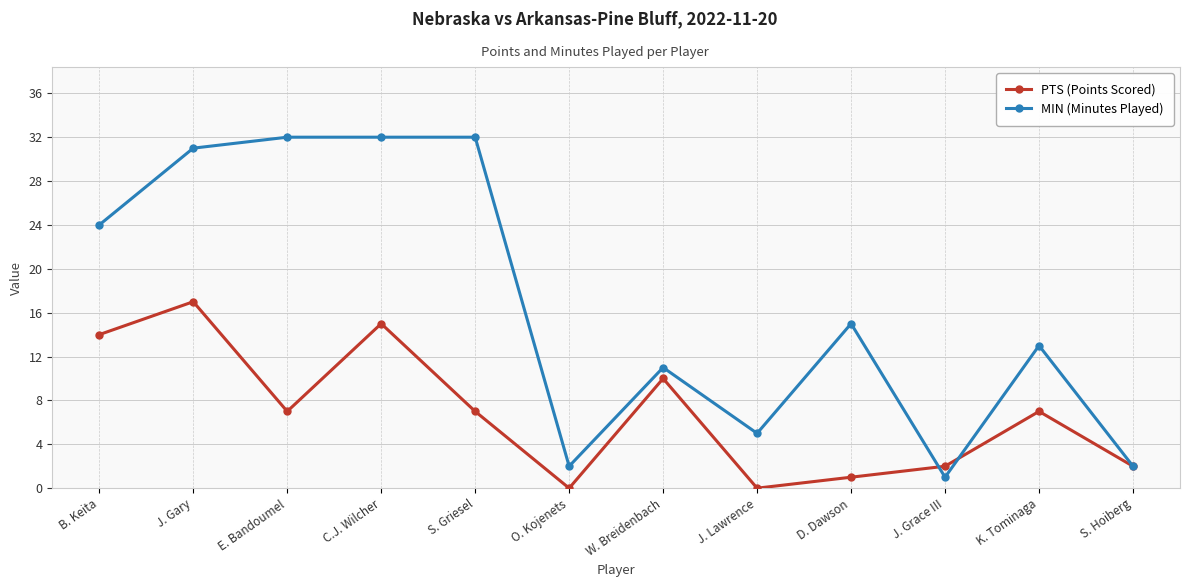

At K. Tominaga, list the series in order from smallest to largest.

PTS (Points Scored), MIN (Minutes Played)